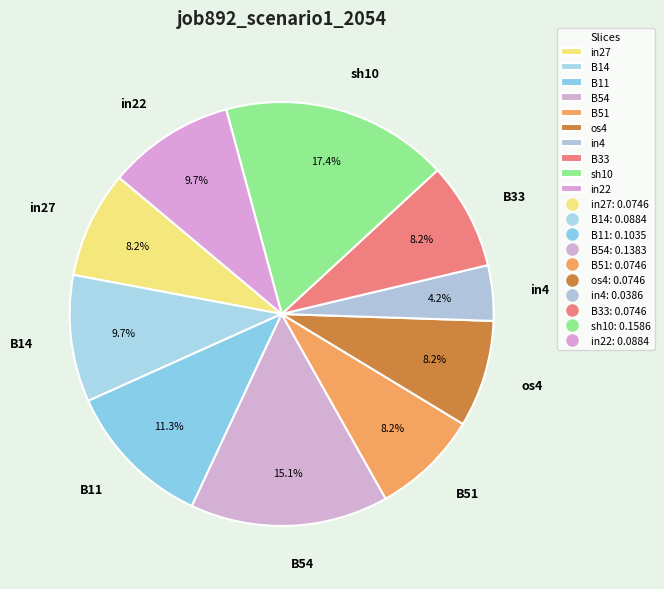

To the nearest percent, what is the difference between the in4 and B51 slice percentages?

4%